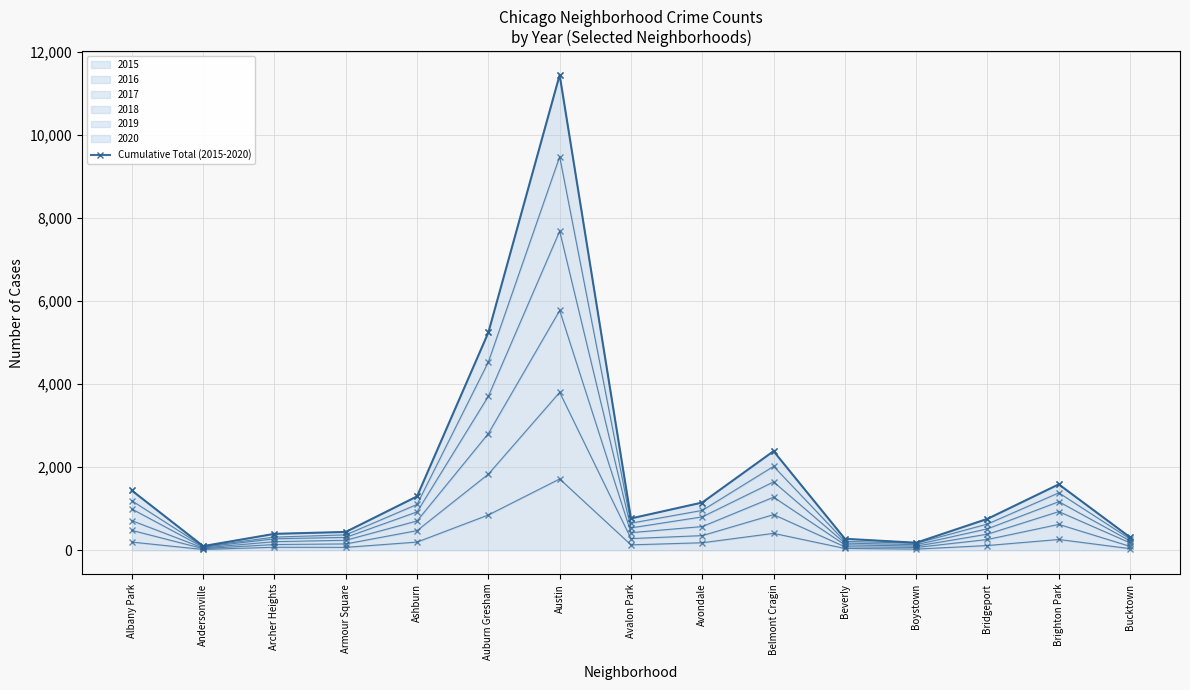

Reading left to right, what are all the values shown in this chart?

1441	102	397	443	1299	5245	11446	768	1151	2388	278	183	758	1589	314